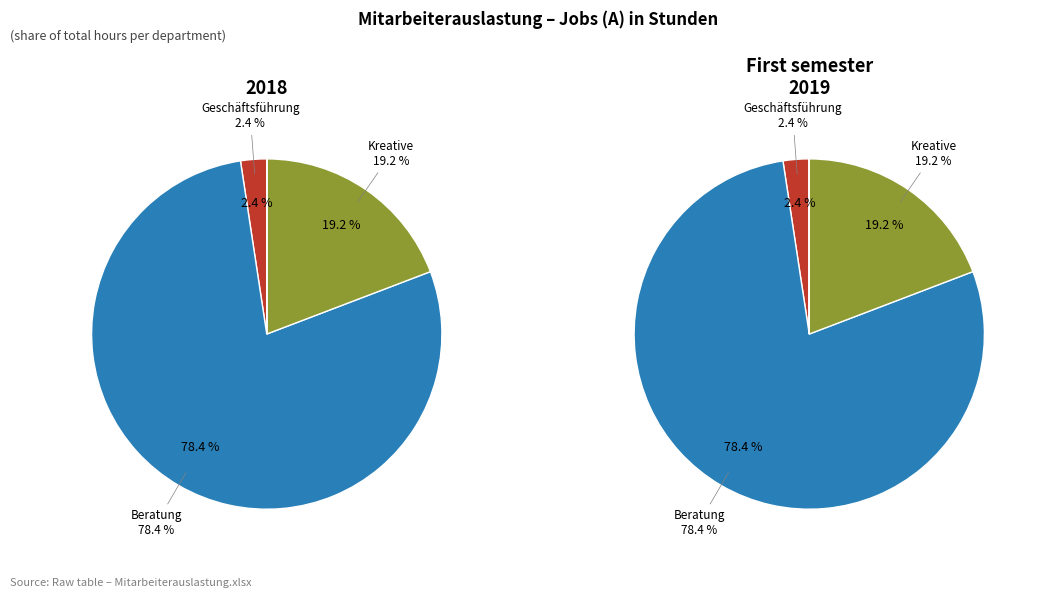

To the nearest percent, what portion does Beratung represent?

78%